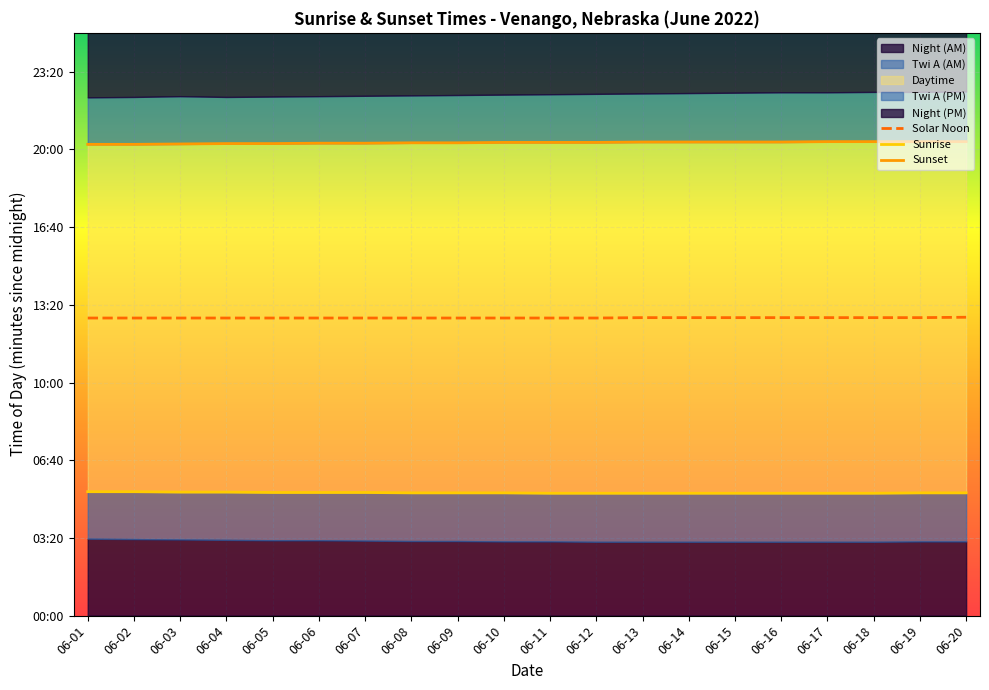

How many values in the Sunrise series exceed 316?

7